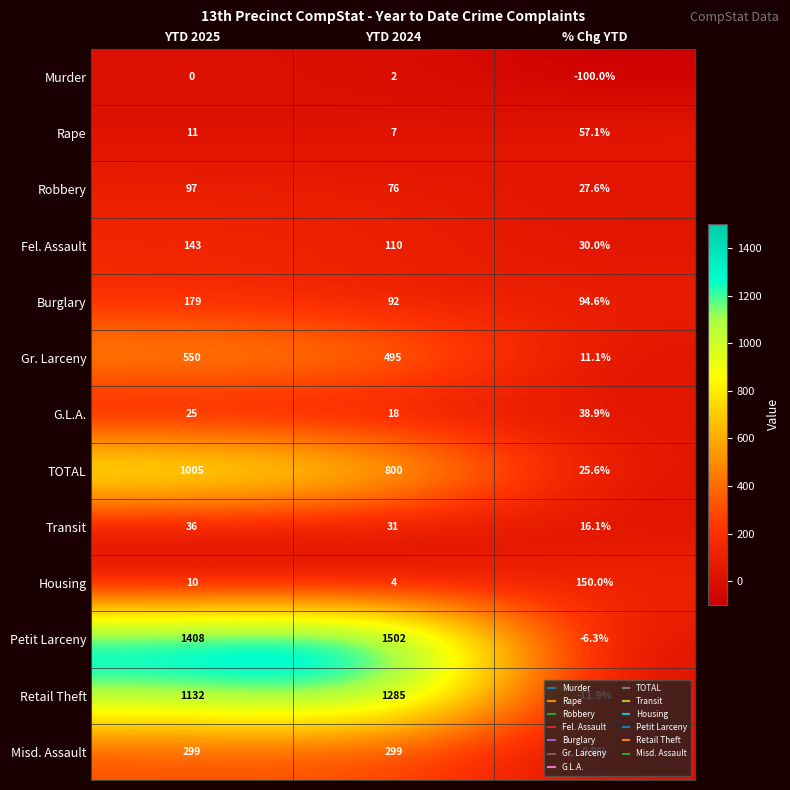

Rank the series at % Chg YTD from lowest to highest value.

Murder, Retail Theft, Petit Larceny, Misd. Assault, Gr. Larceny, Transit, TOTAL, Robbery, Fel. Assault, G.L.A., Rape, Burglary, Housing